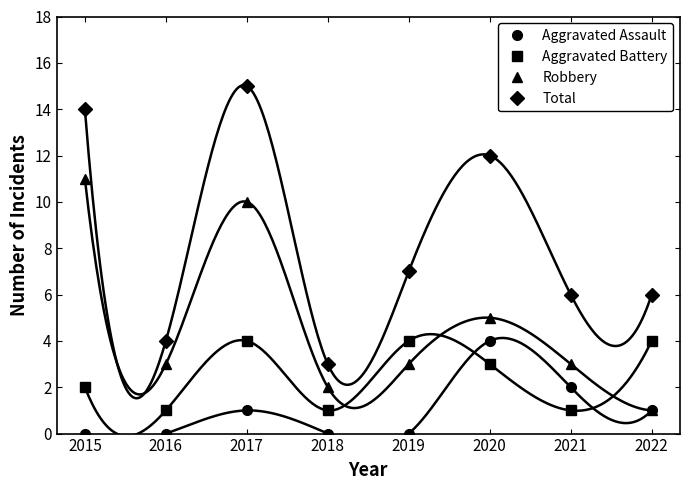

Which has a higher value, 2017 or 2016?

2017